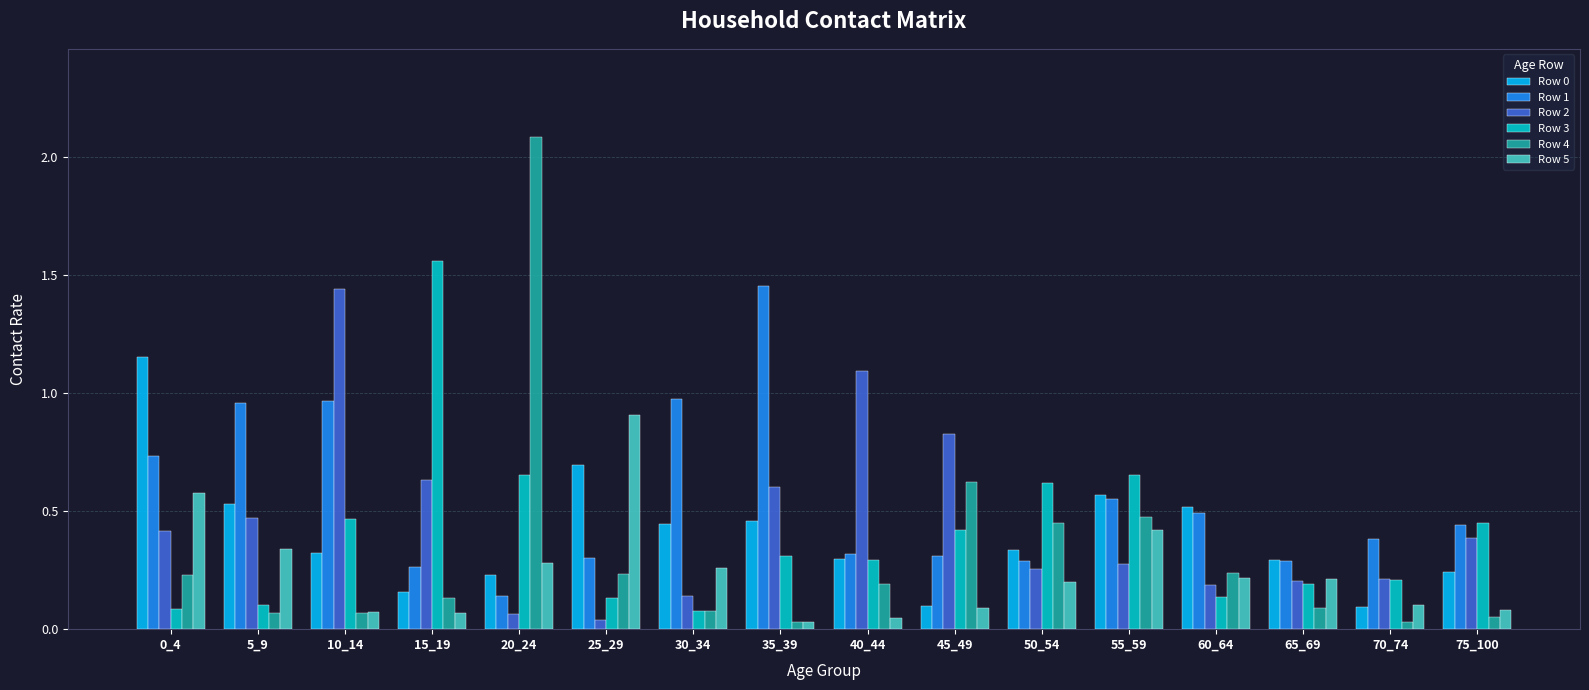

Is it true that Row 0 equals 0.6 at 55_59?

True